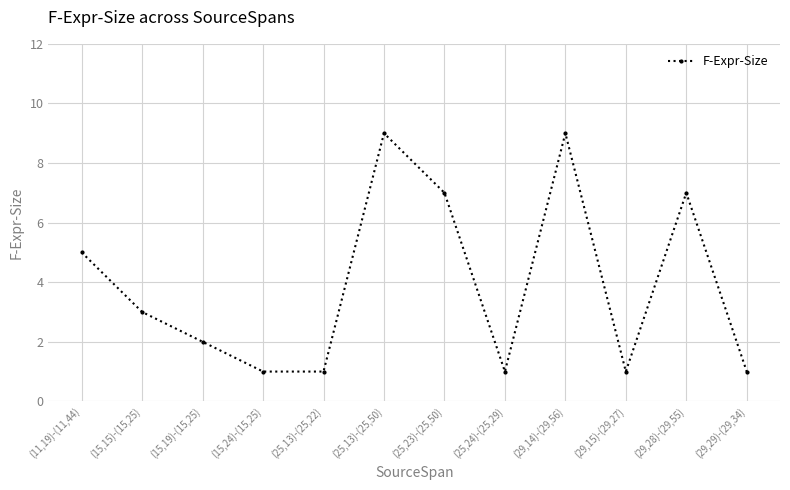

How many interior local peaks (higher than both neighbors) does the data have?

3